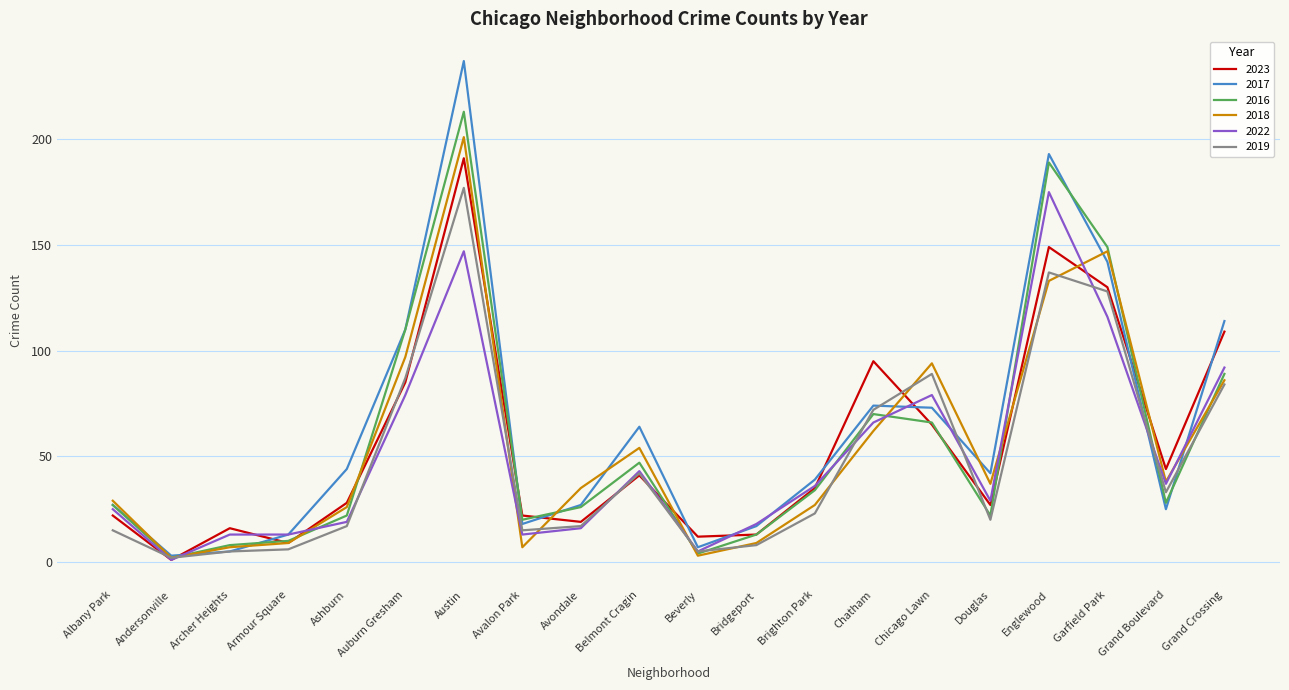

What is the greatest value displayed?

237